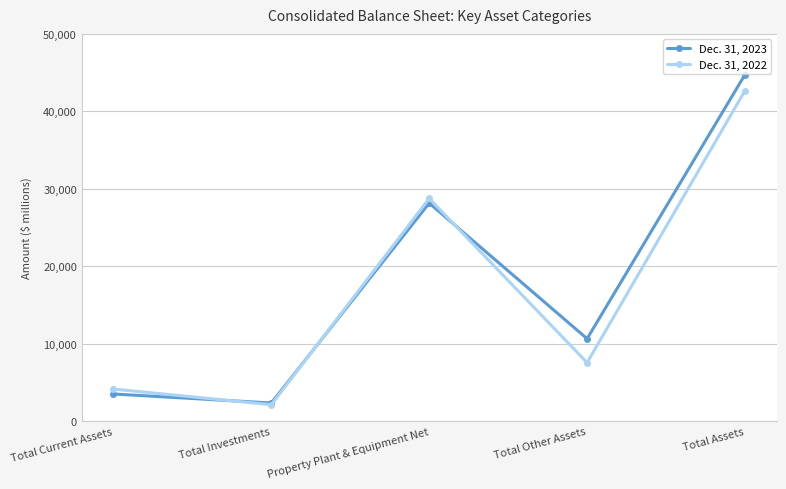

How many values in the Dec. 31, 2023 series are below 10672?

2